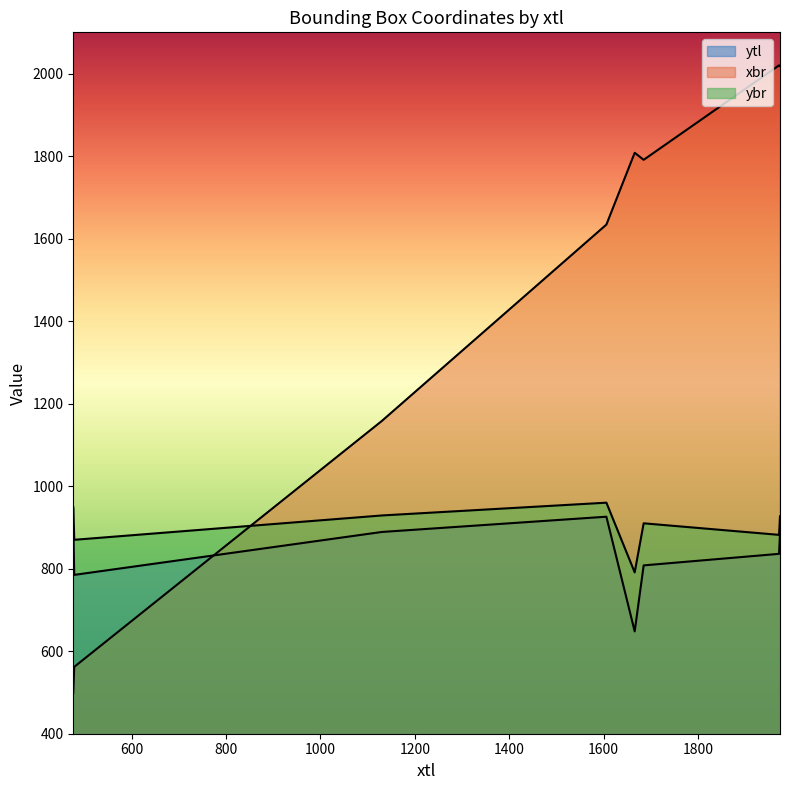

What is the maximum value for xbr?

2020